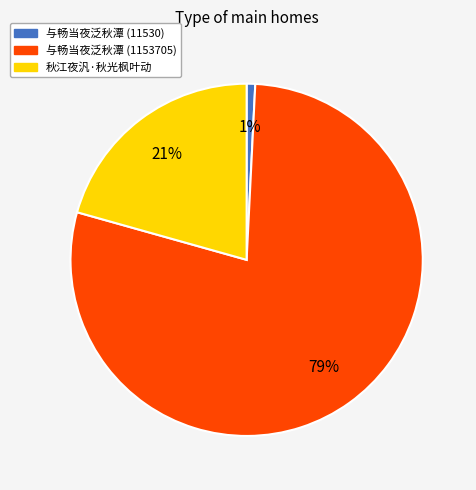

To the nearest percent, what portion does 与畅当夜泛秋潭 (11530) represent?

1%